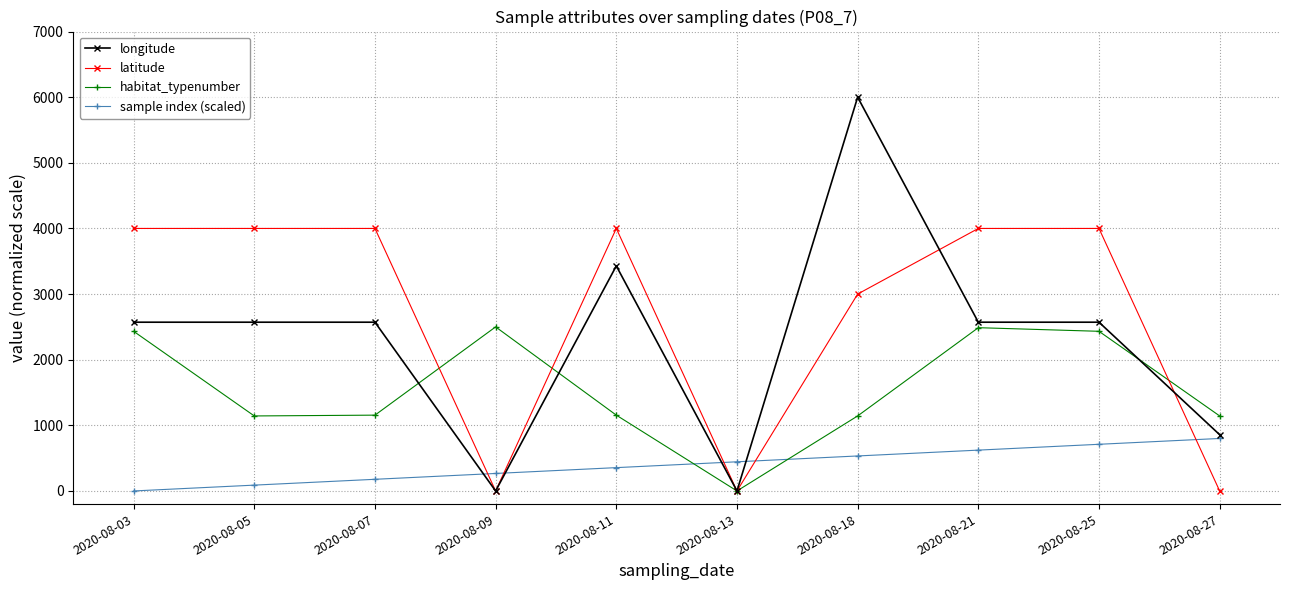

What is the average value of the longitude series?

2314.3